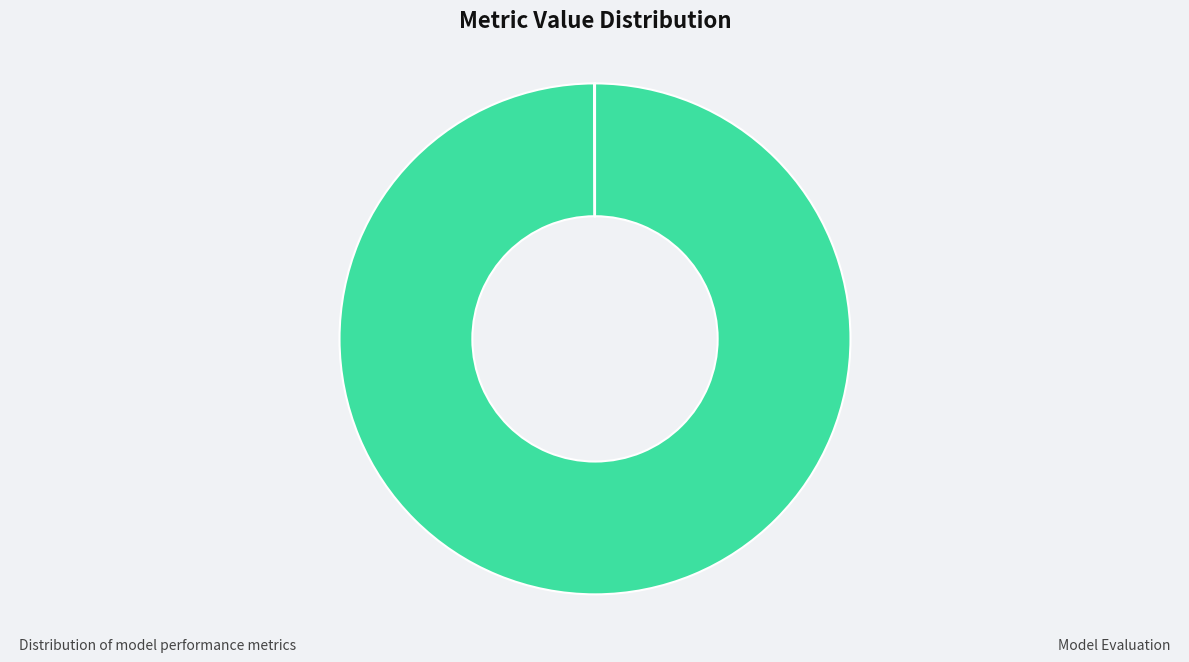

What is the majority slice?

MAPE